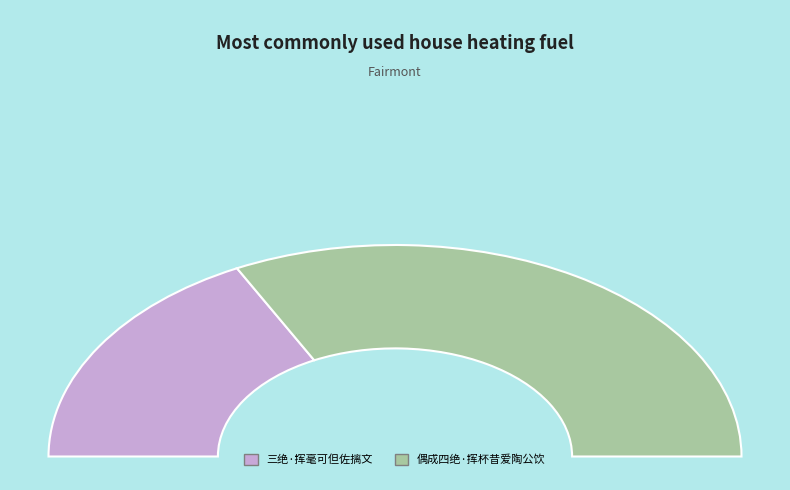

How many segments does this pie chart have?

2